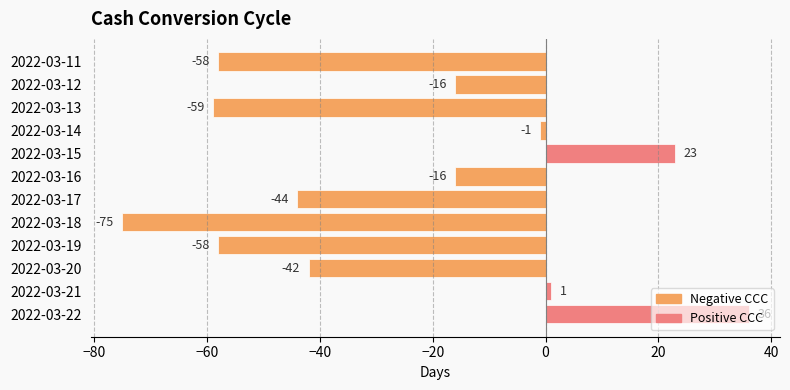

Count the number of data series in this chart.

1